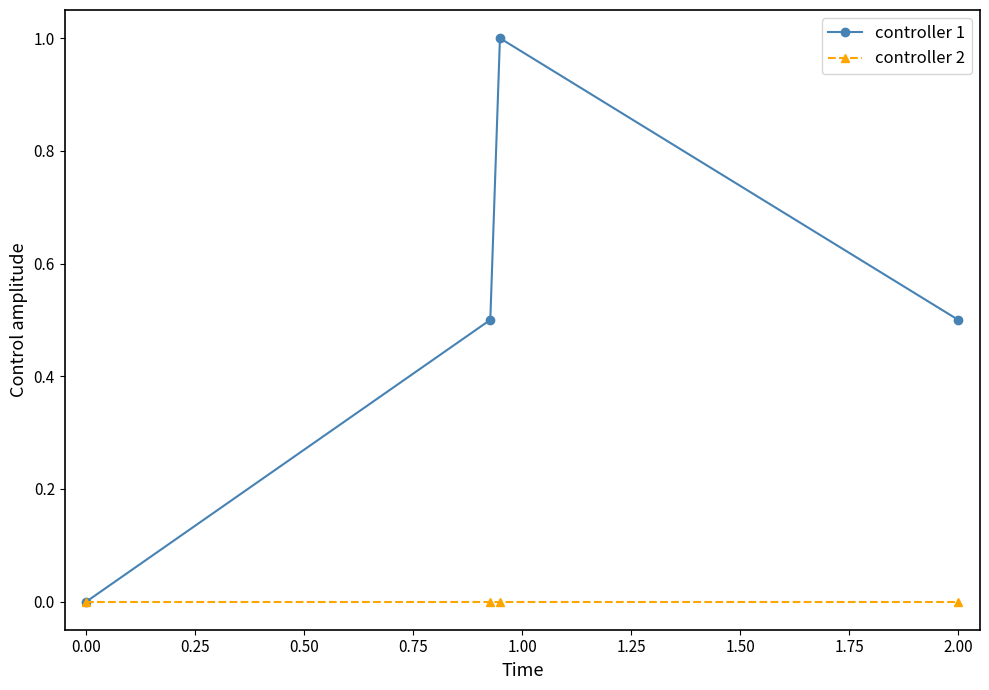

Which series has the largest total across all categories?

controller 1